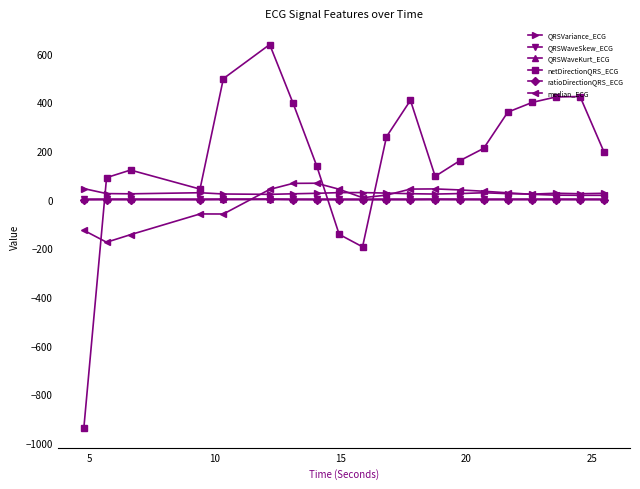

What is the sum of all QRSVariance_ECG values?

532.4